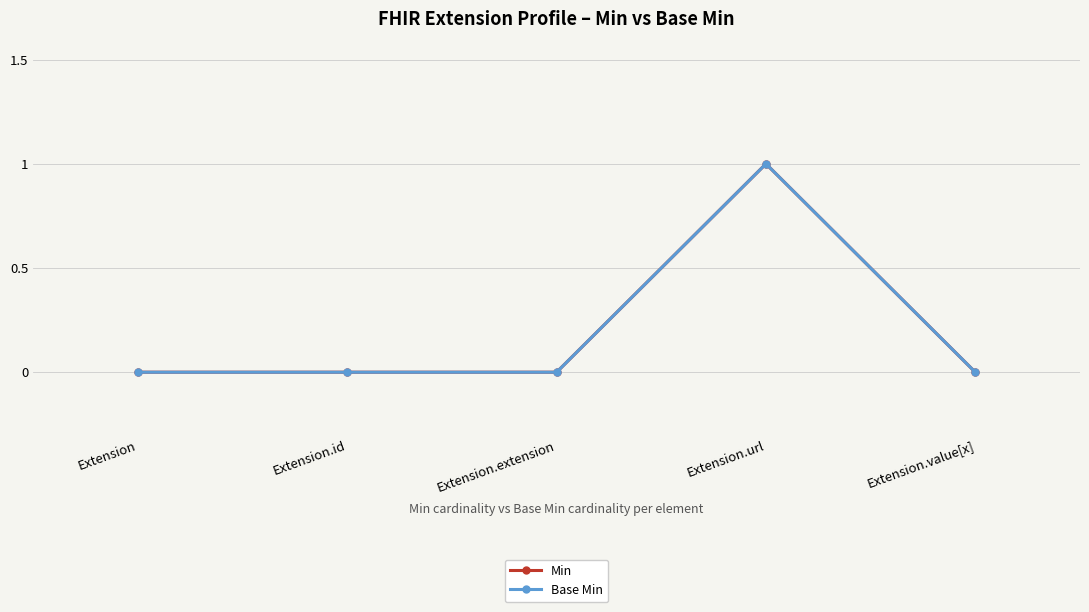

What is the difference between the maximum and minimum values in the Min series?

1